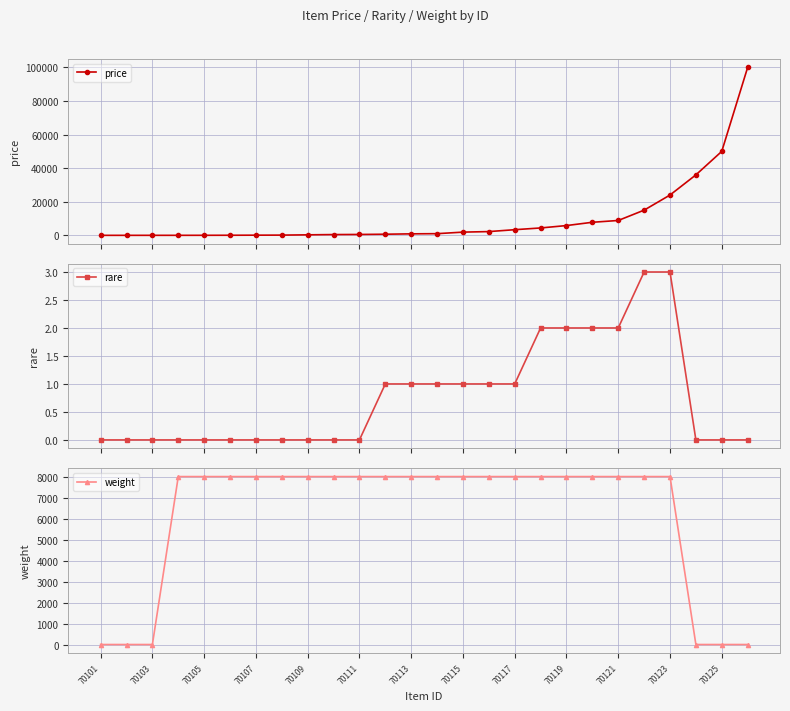

What is the value of the rare point at the 15th from the left?

1